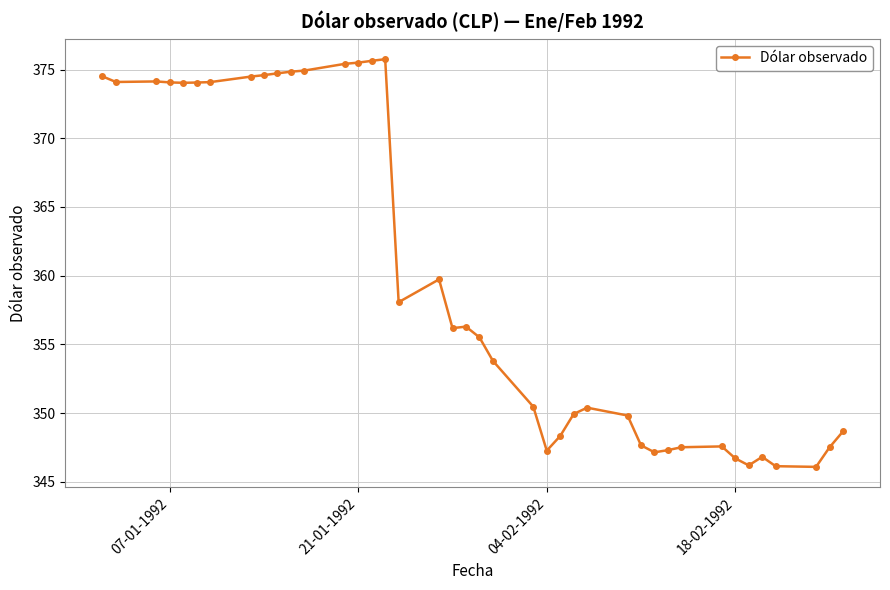

True or false: there are more than 2 points higher than both neighbors.

True